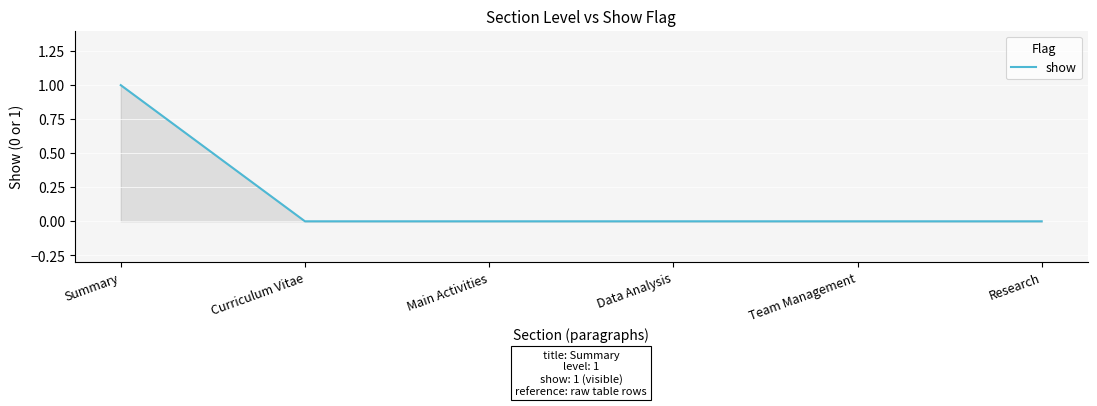

Between Summary and Team Management, which is larger?

Summary